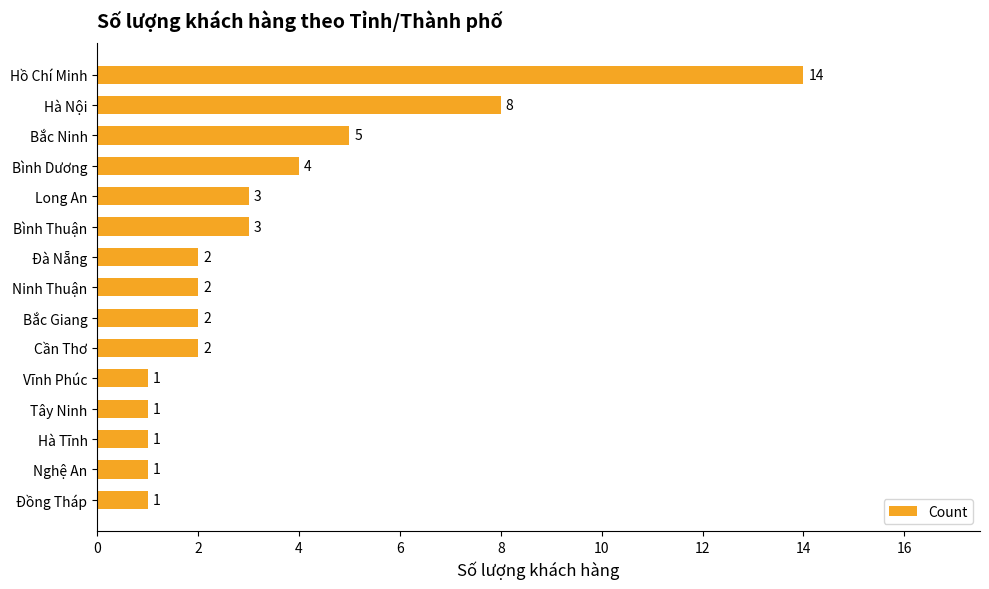

At which label is the value closest to 7?

Hà Nội